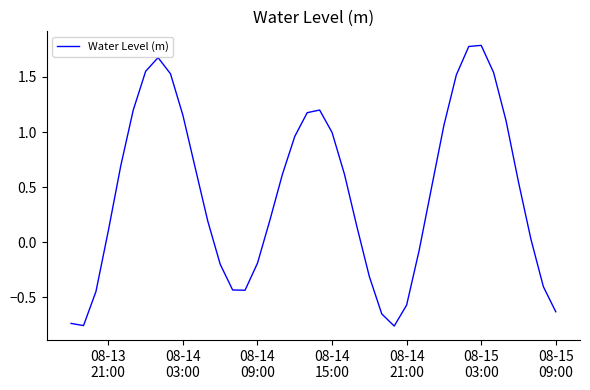

What is the greatest value displayed?

1.8